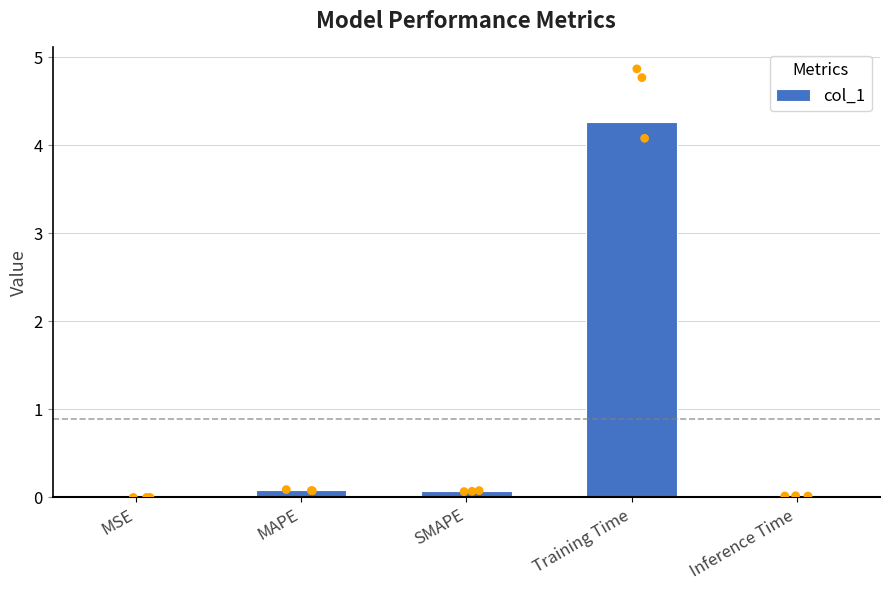

Which has a higher value, SMAPE or Training Time?

Training Time